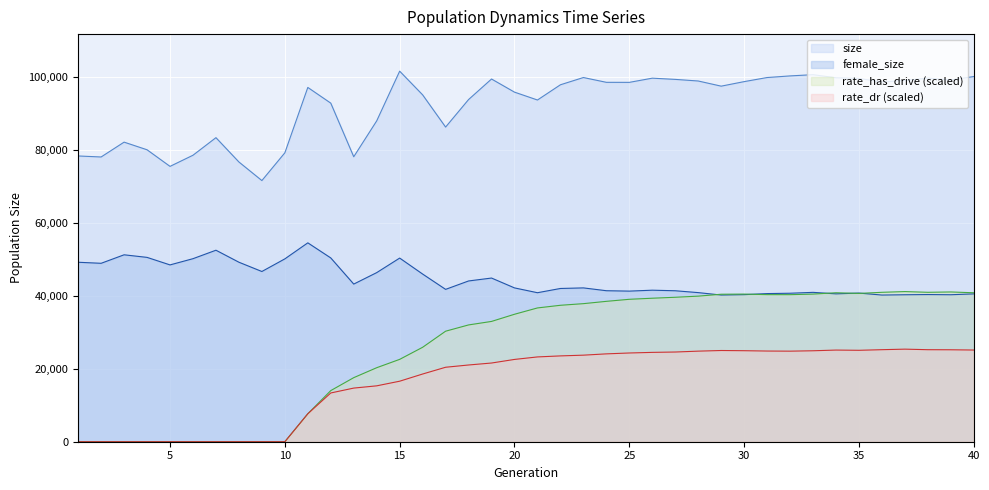

At which label is female_size closest to 47399?

9